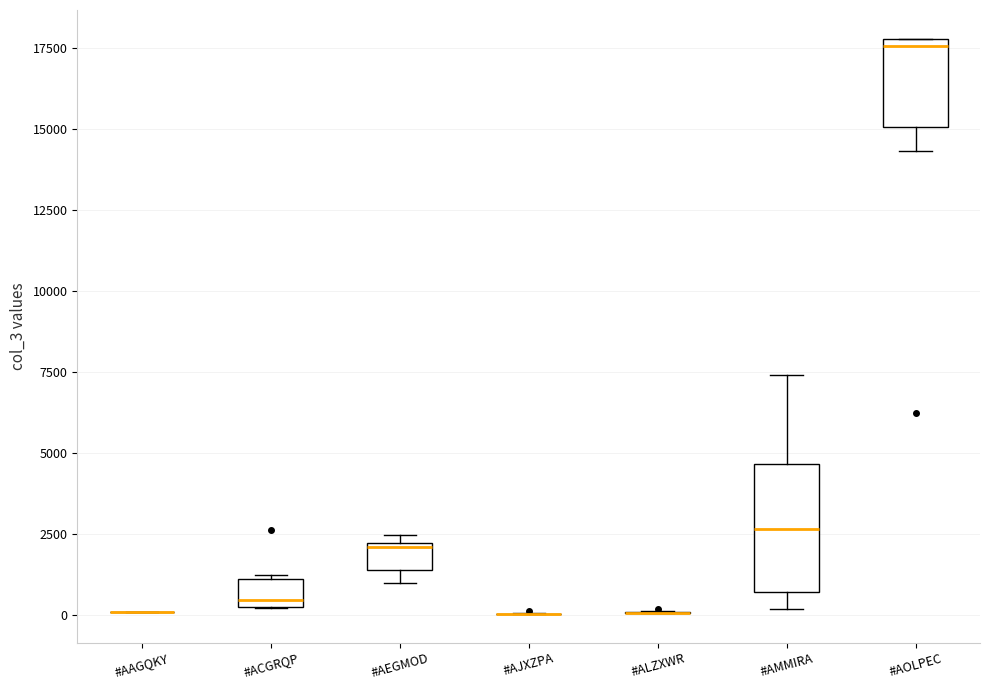

Where does the median line of the box for #ACGRQP sit on the y-axis? The values are not printed on the chart, so give them approximately, as read against the axis.

500